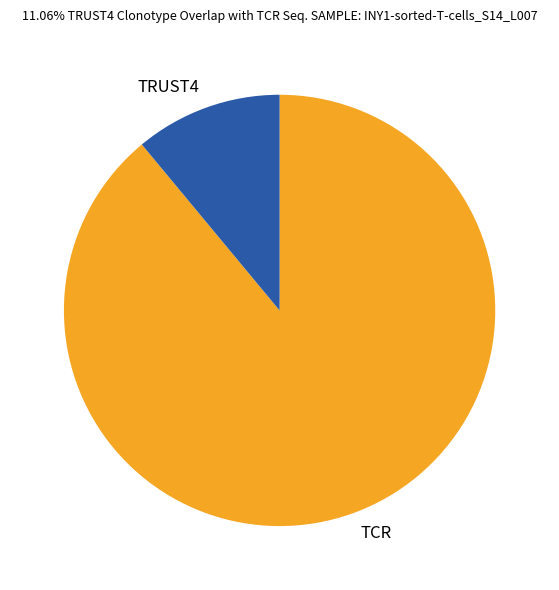

Combined, do TRUST4 and TCR account for over 50%?

Yes